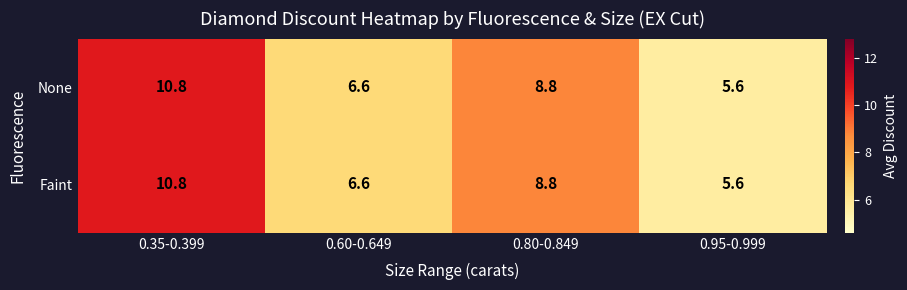

List the labels in order of Faint value, smallest first.

0.95-0.999, 0.60-0.649, 0.80-0.849, 0.35-0.399